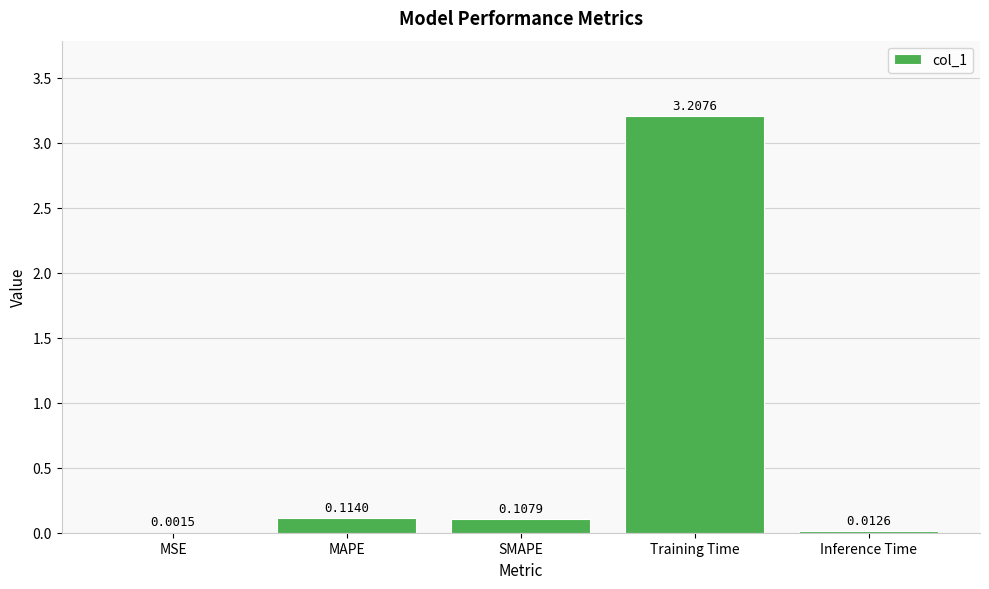

Which label corresponds to the largest value in the chart?

Training Time